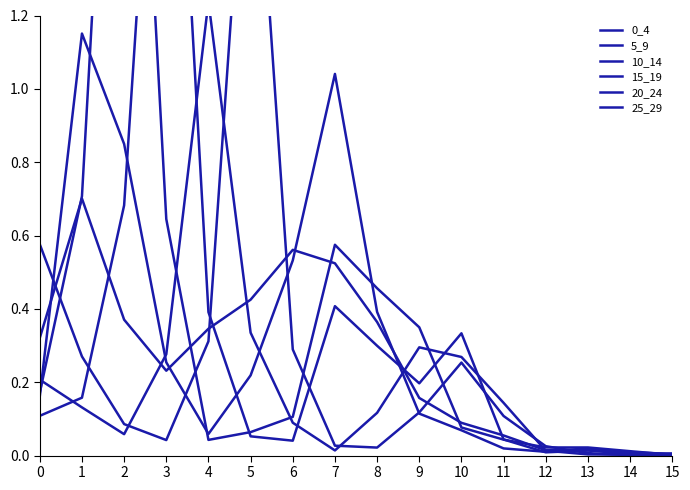

Is the value of 20_24 at 4 greater than the value of 25_29 at 13?

Yes